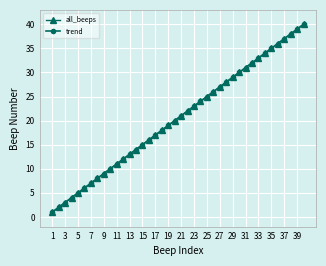

True or false: trend and all_beeps intersect in this chart.

False